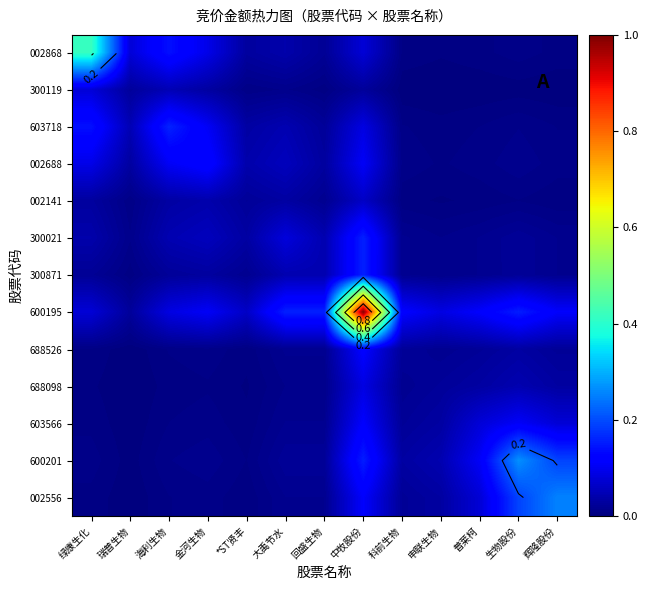

What is the spread (max minus min) of values at 回盛生物?

0.2